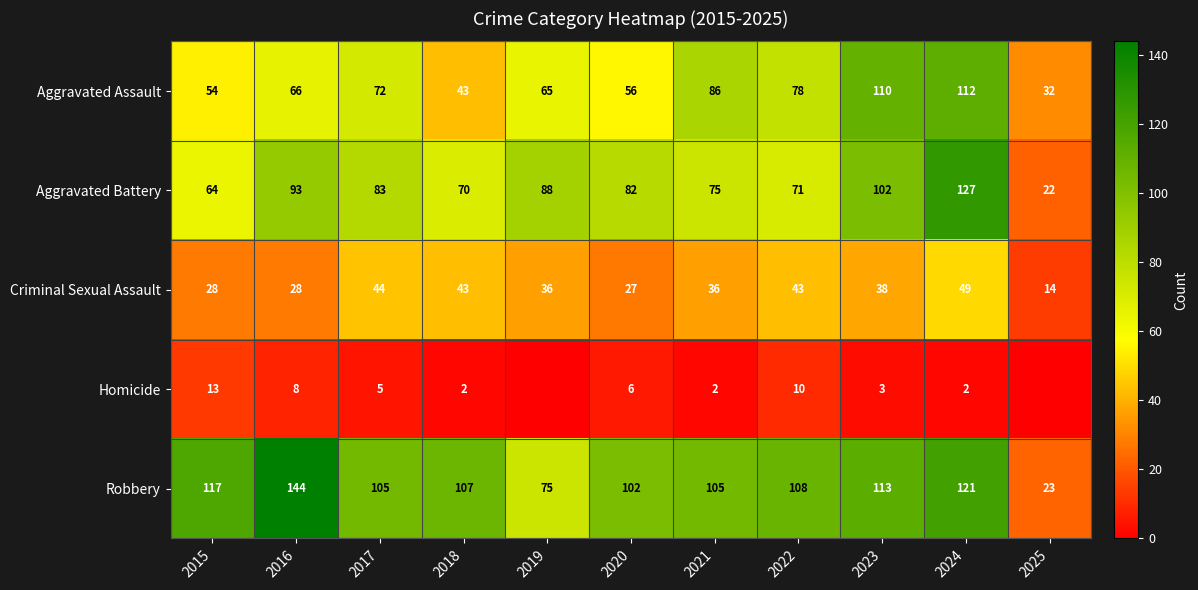

The Homicide series shows 5 at 2017. True or false?

True